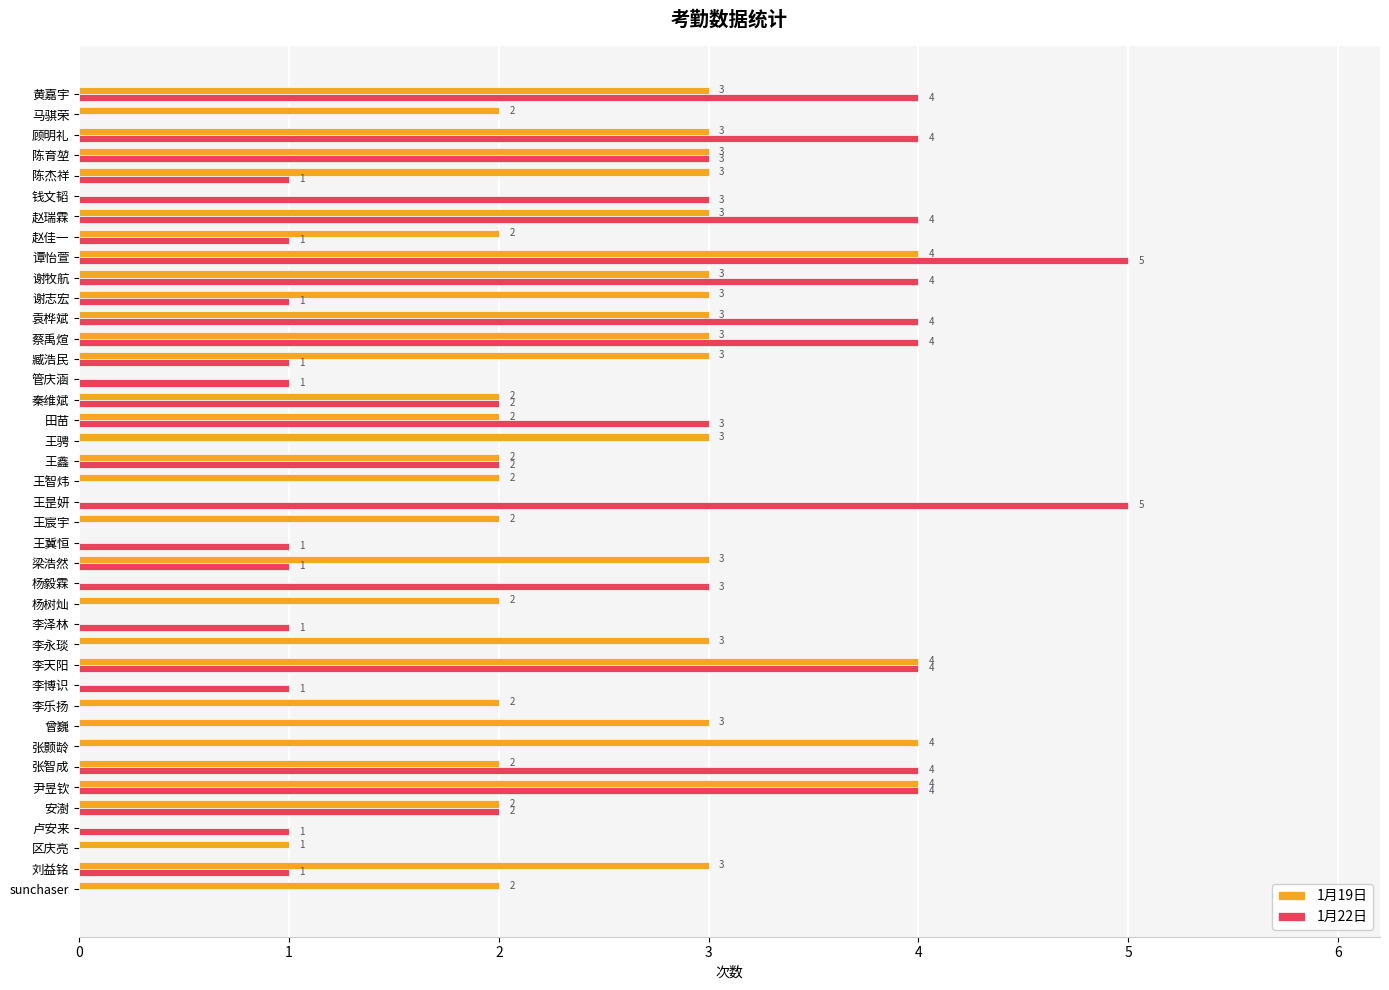

What is the maximum value shown in the chart?

5